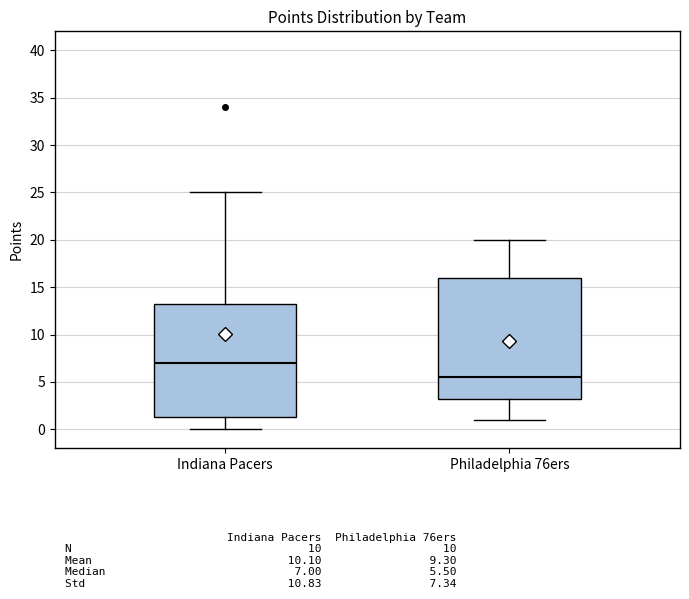

Reading left to right, transcribe this box plot: for each box, give where its median line is, the range the box spans, and where its two whiskers end, as read against the y-axis. The values are not printed on the chart, so give them approximately, as read against the axis.

Indiana Pacers: median 7.0, box 1.5 to 13.5, whiskers 0.0 to 25.0
Philadelphia 76ers: median 5.5, box 3.5 to 16.0, whiskers 1.0 to 20.0